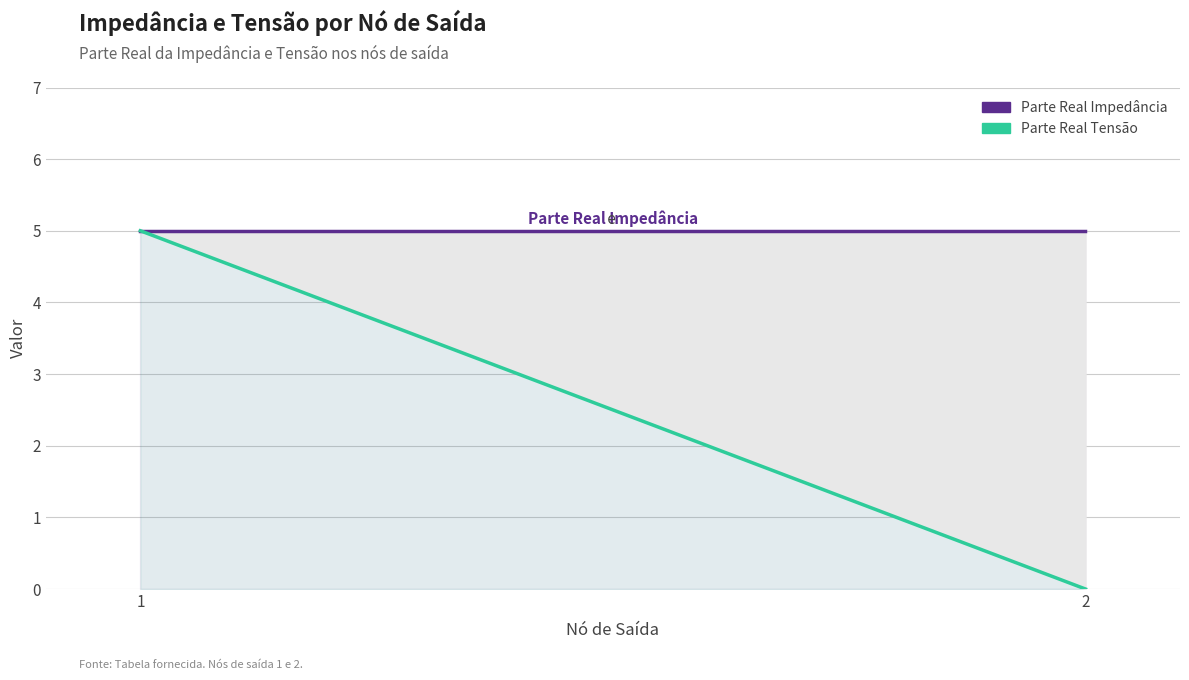

Does the chart display data point markers on the line(s)?

No